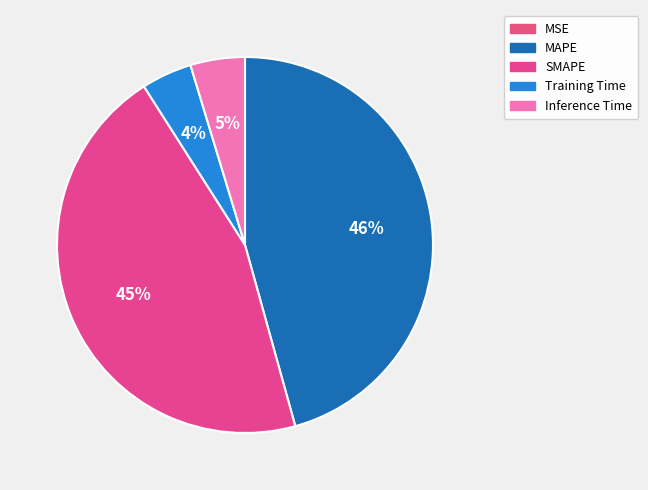

How many segments does this pie chart have?

5